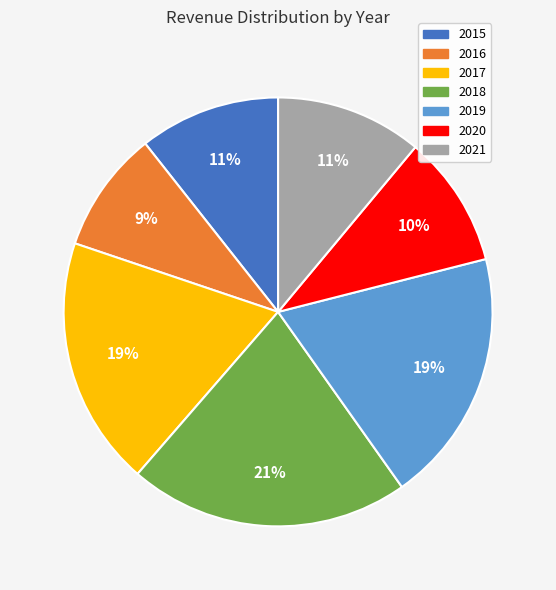

What is the smallest slice in the pie chart?

2016